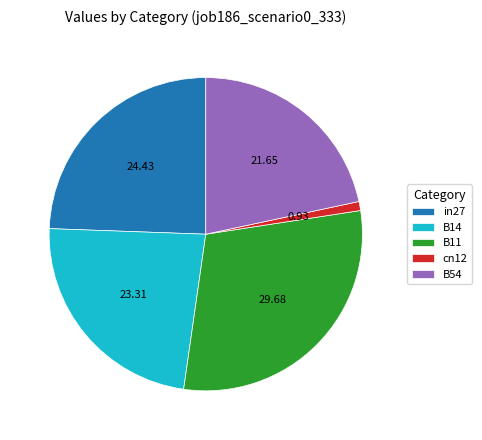

True or false: B54 accounts for 22% of the total.

True